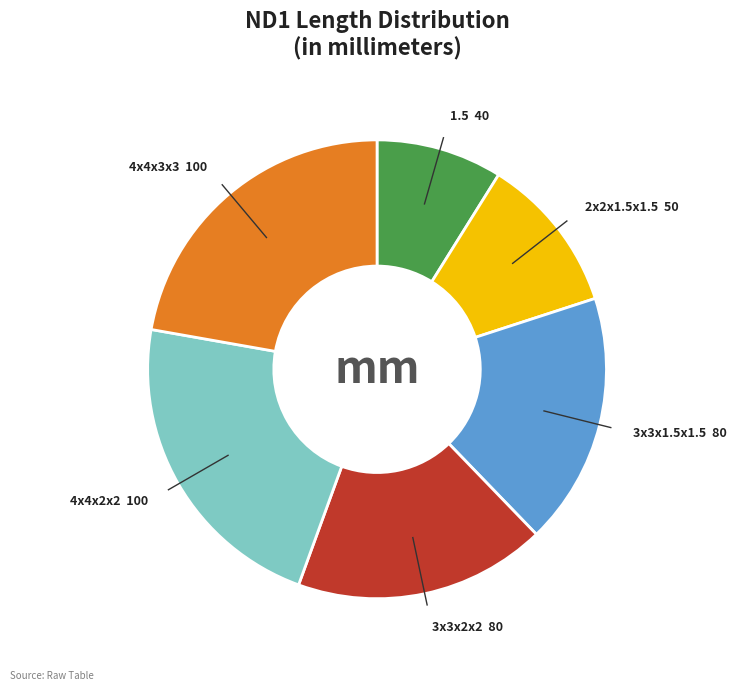

Which category has the smallest portion of the pie?

1.5